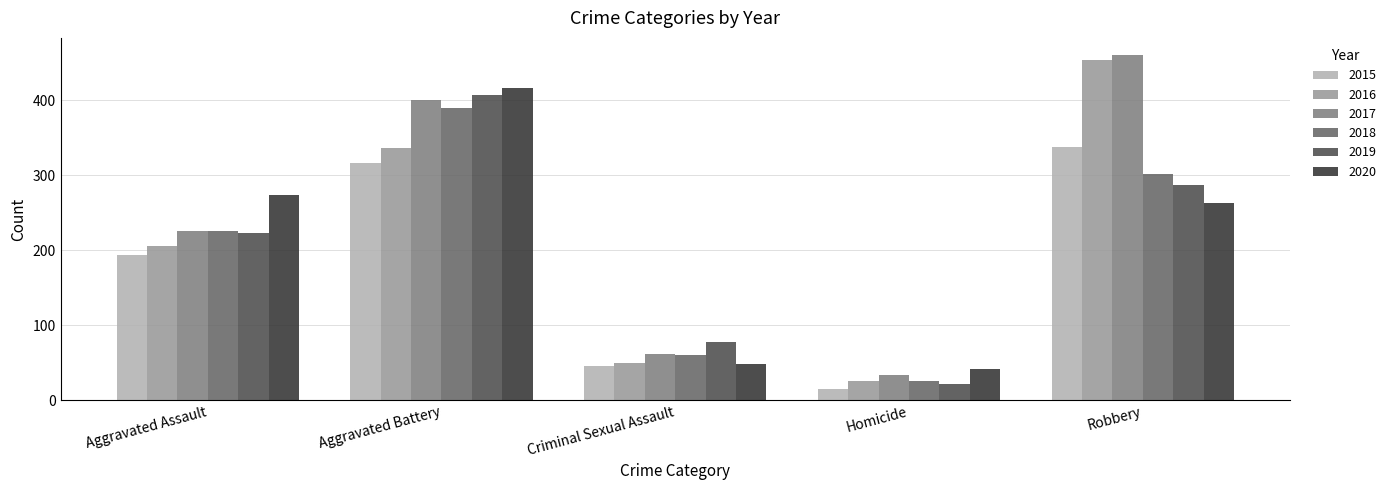

What is the difference between the maximum and second lowest values in the 2016 series?

404